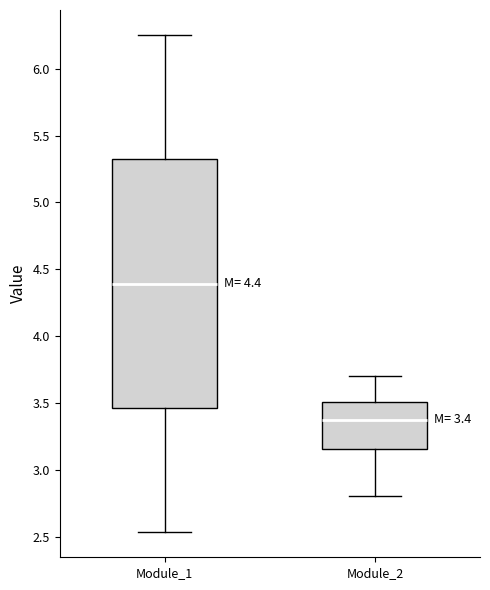

Which box has the lowest median line?

Module_2